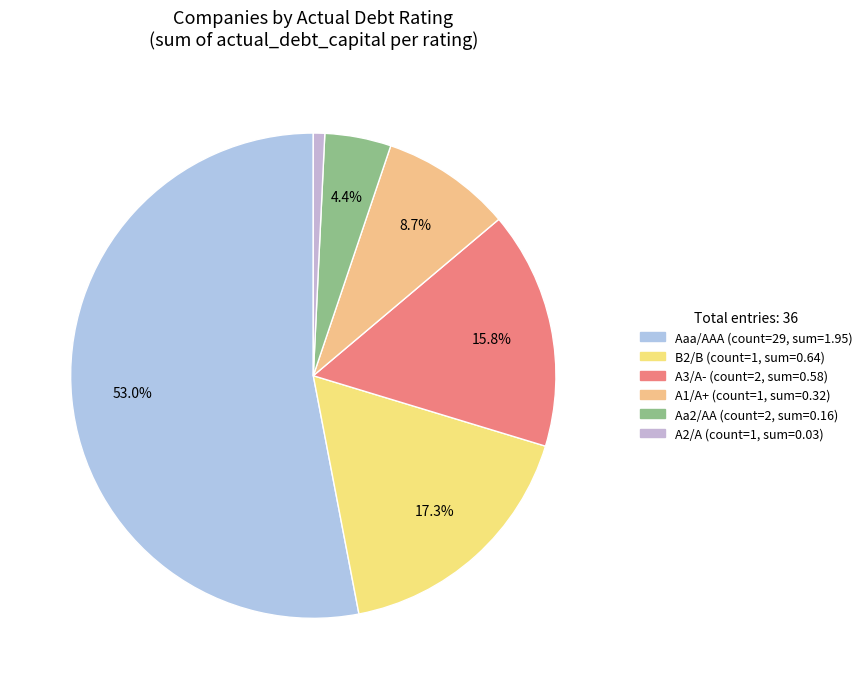

How many segments does this pie chart have?

6